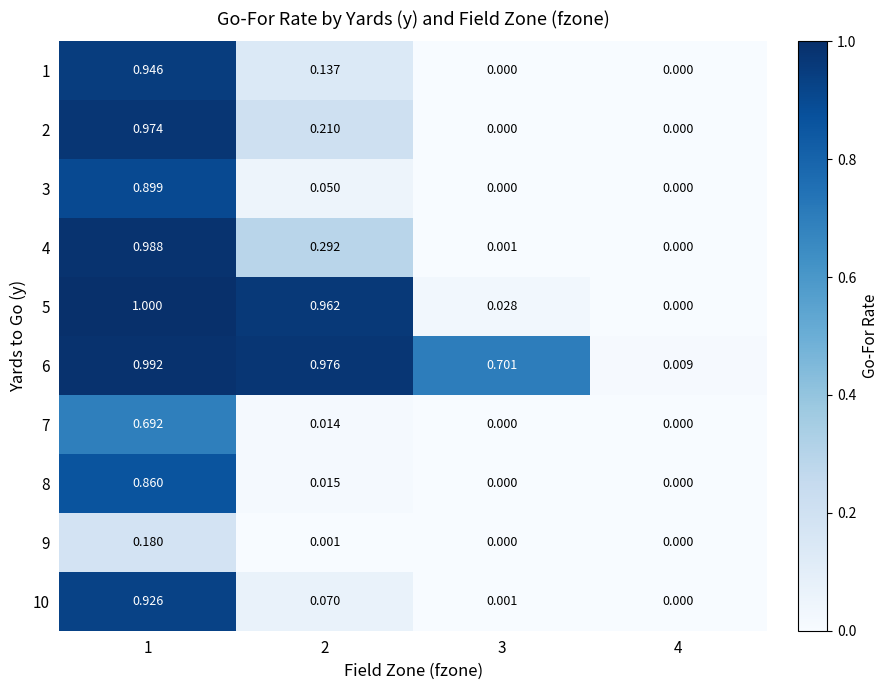

Is the value of 10 at 2 greater than the value of 8 at 1?

No